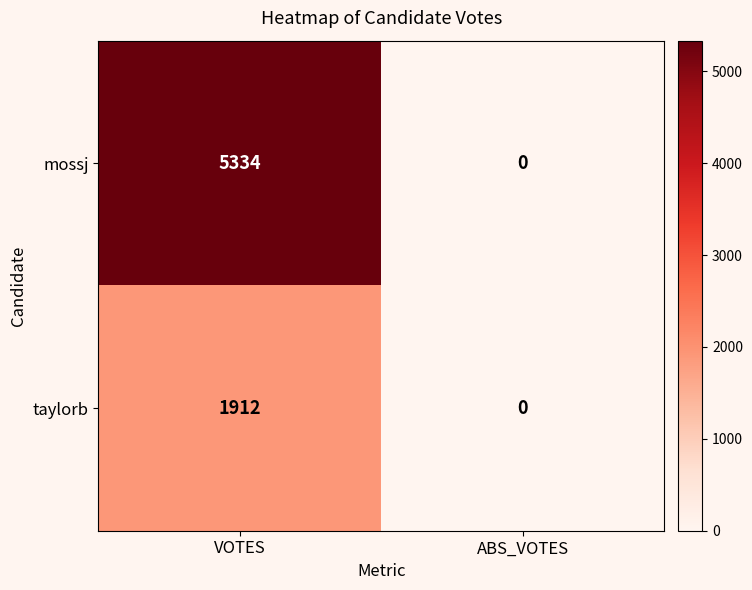

What is the highest value of the taylorb series?

1912